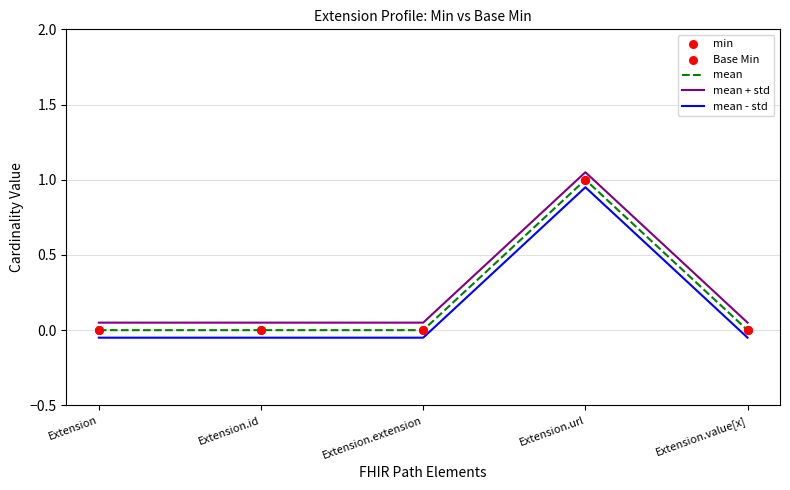

True or false: mean + std and mean - std cross at least once.

False